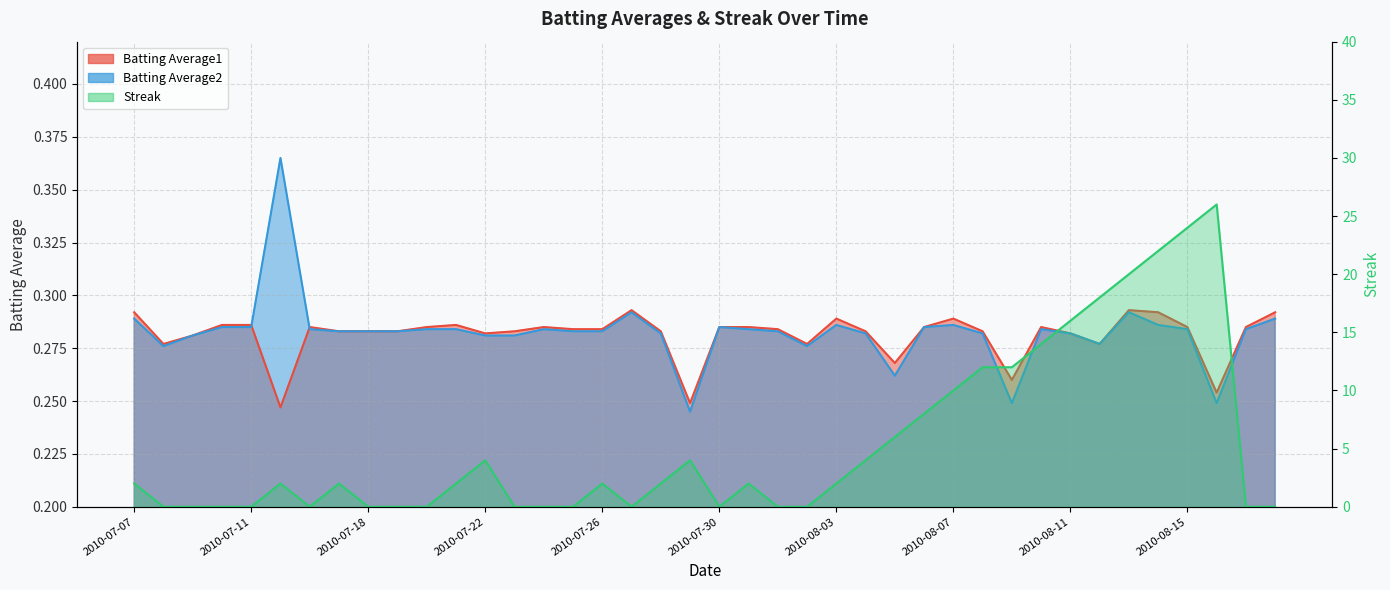

At which category is the sum across all series the highest?

2010-08-16